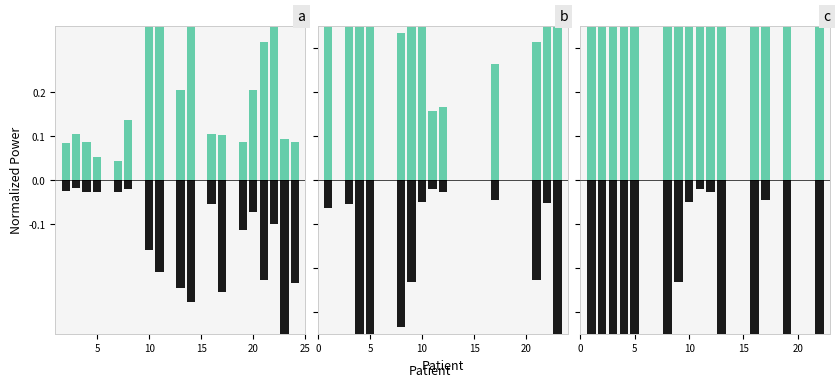

Which series has the largest total across all categories?

positive